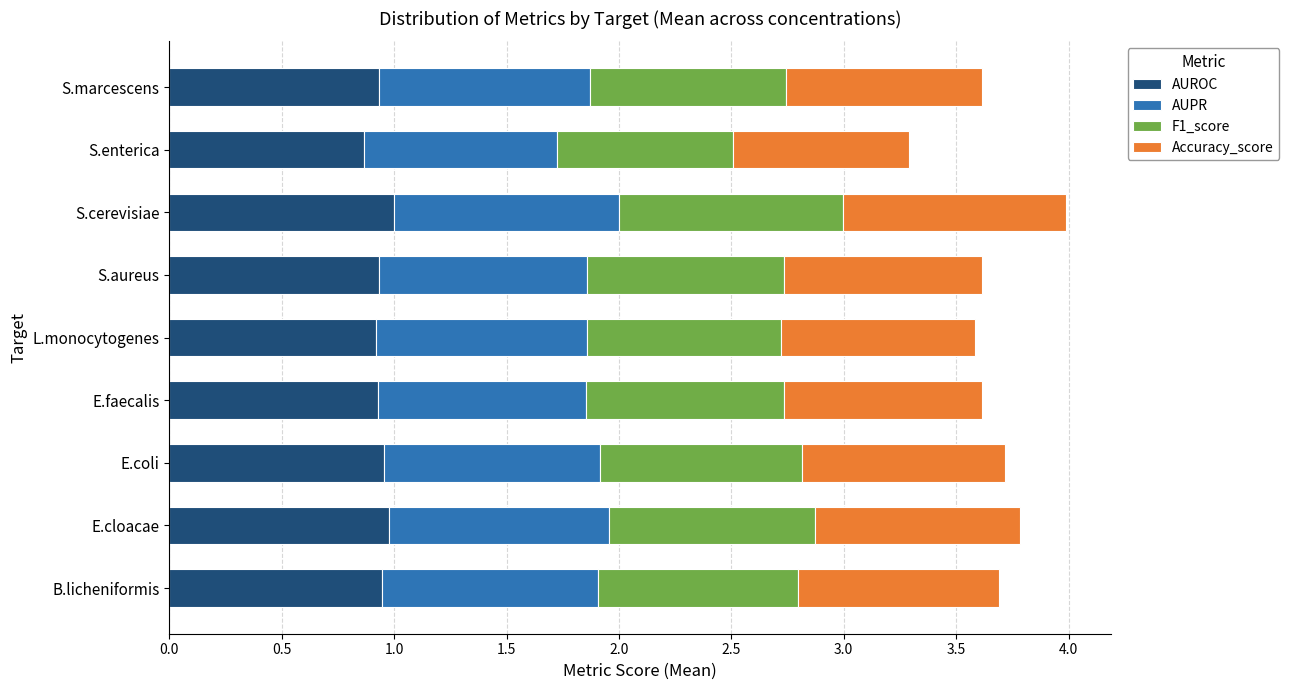

What is the total value across all series at S.enterica?

3.3